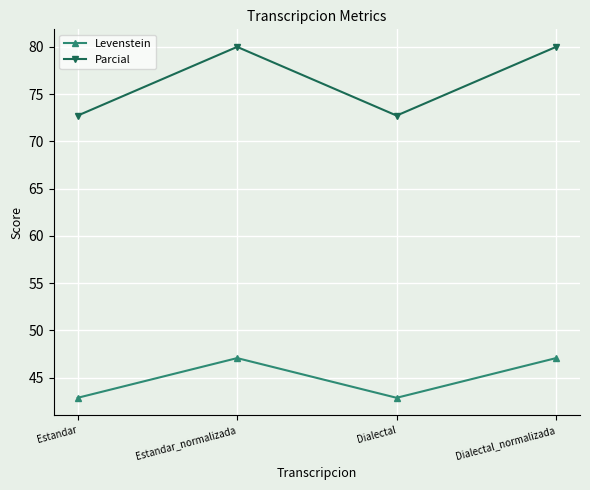

What is the difference between the highest and lowest values at Dialectal?

29.9